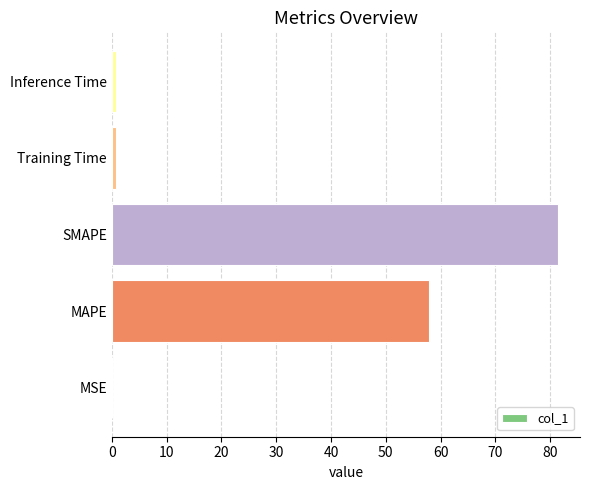

What is the greatest value displayed?

81.4